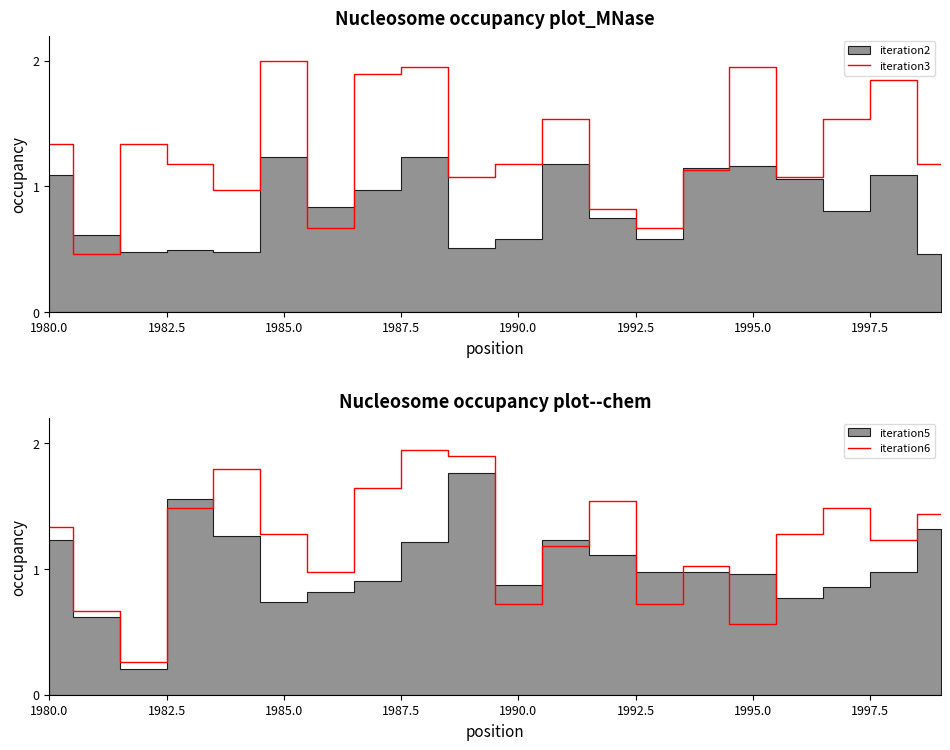

Which category has the highest value in the iteration3 series?

1985.0